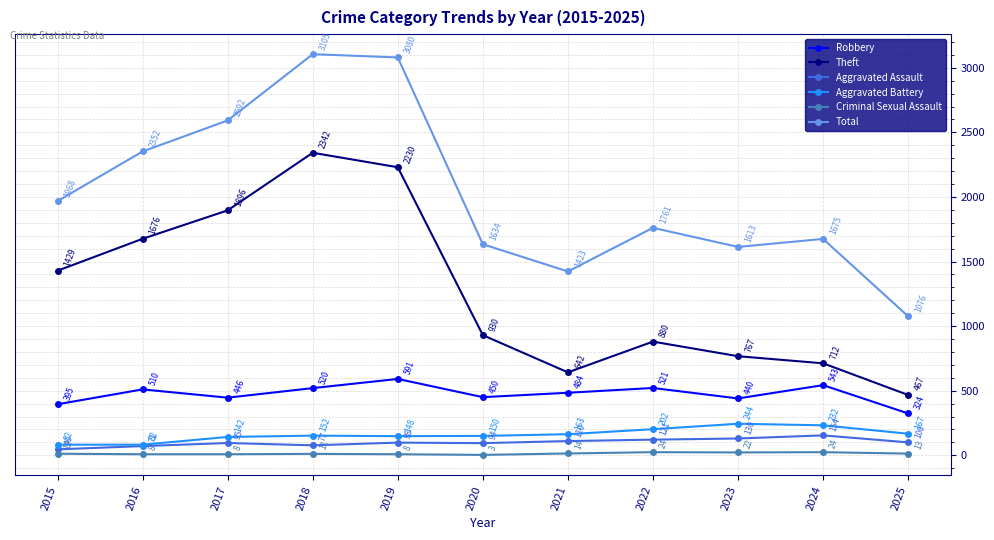

True or false: Theft and Criminal Sexual Assault intersect in this chart.

False